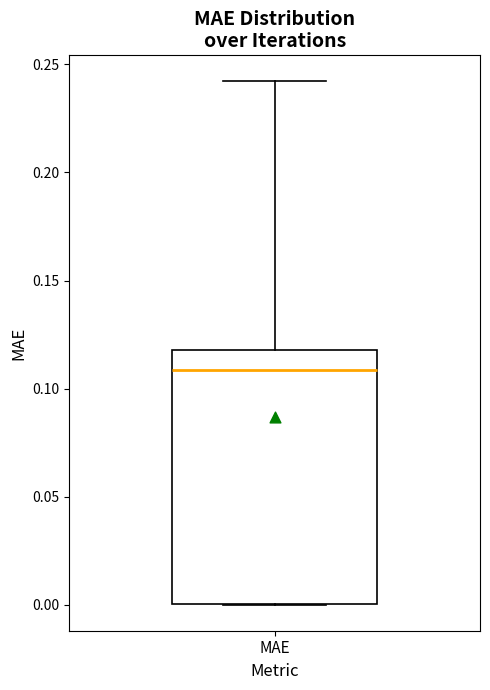

Where does the upper whisker of the box for MAE end on the y-axis? The values are not printed on the chart, so give them approximately, as read against the axis.

0.24